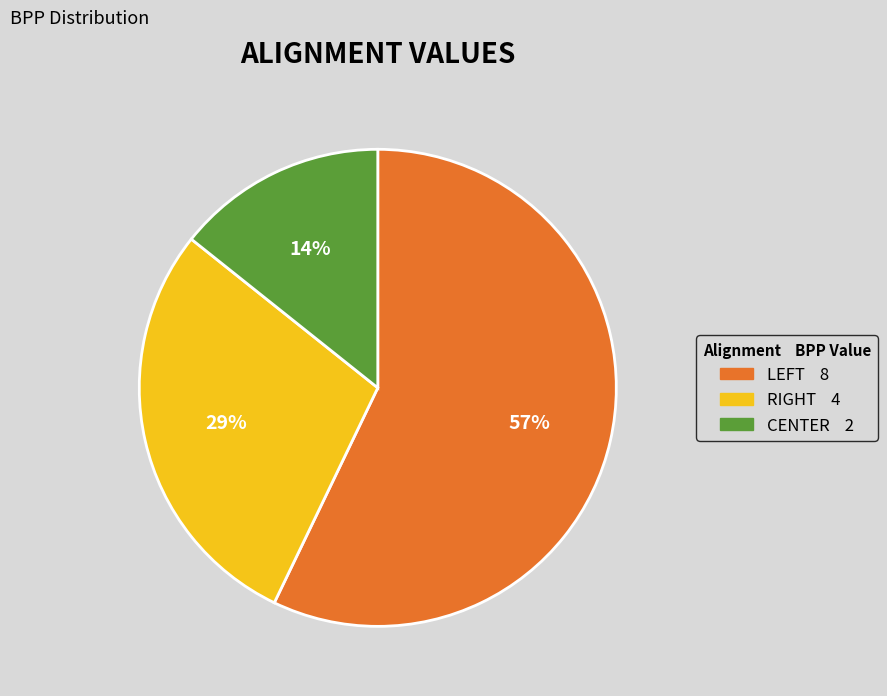

Is there a majority slice in this chart?

Yes